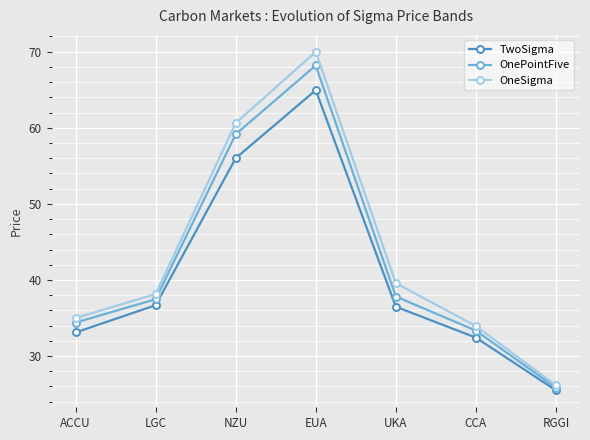

At which category does the chart reach its peak across all series?

EUA